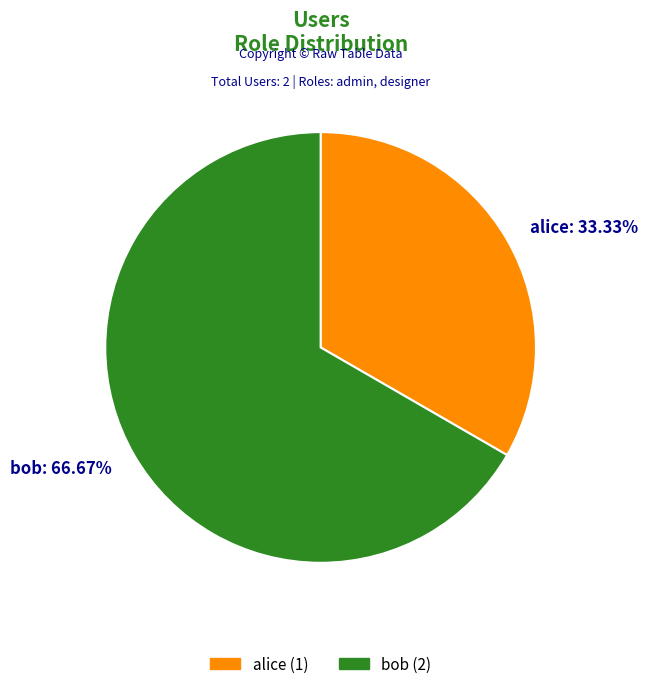

The alice slice represents 33% of the pie. True or false?

True